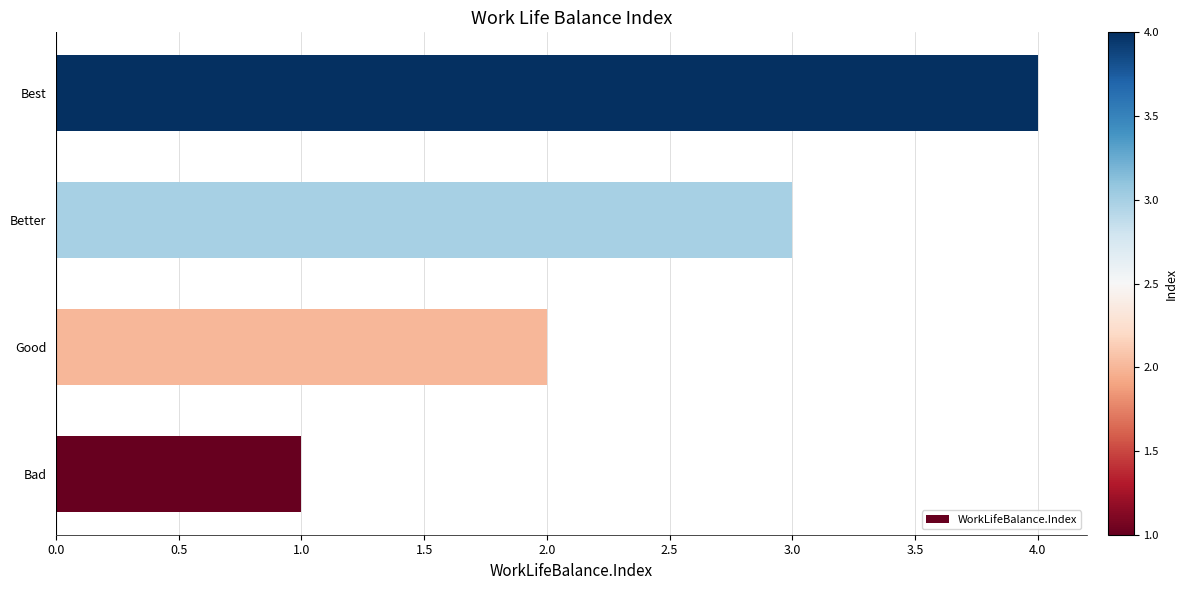

What is the difference between the maximum and minimum values?

3